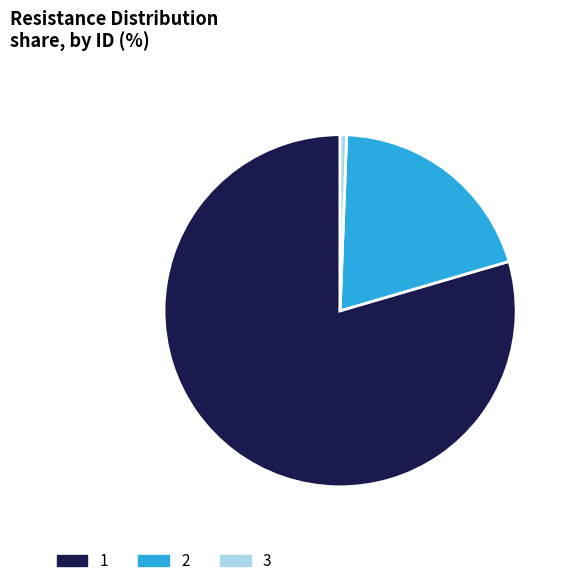

True or false: 2 accounts for 33% of the total.

False